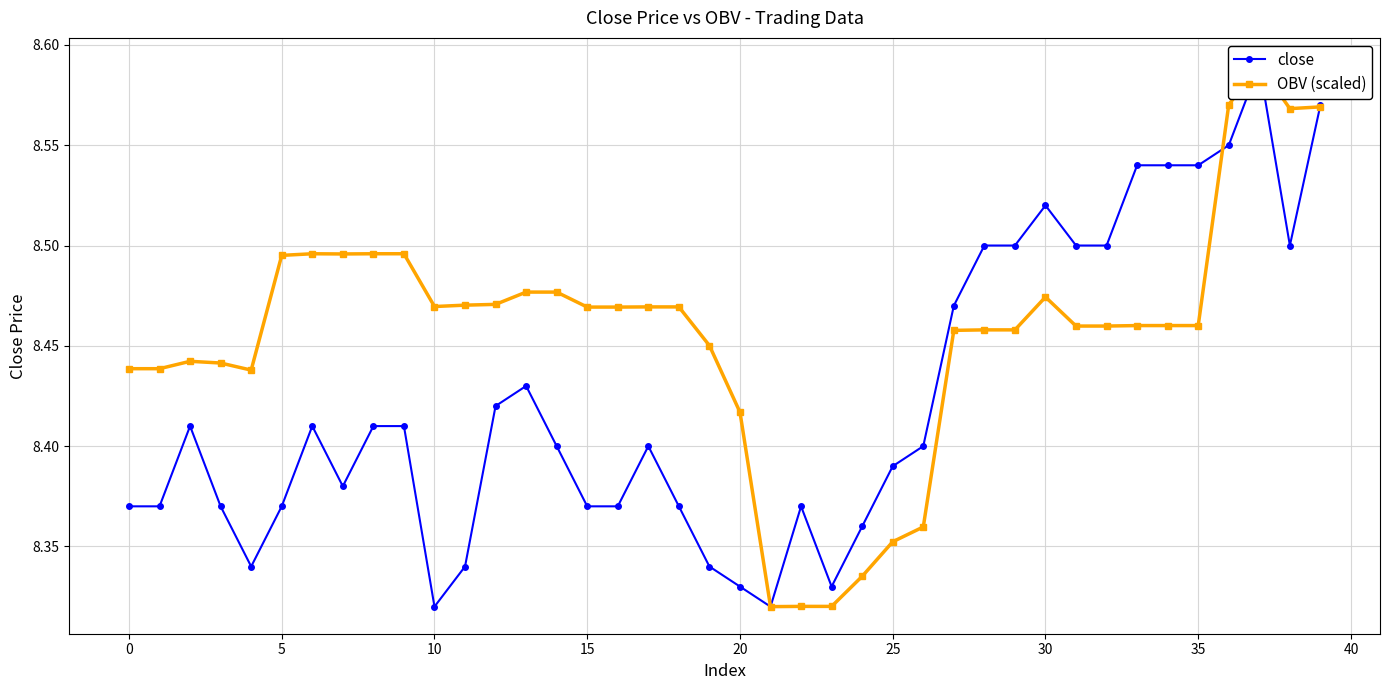

Between 17 and 33, which series saw the biggest shift?

close